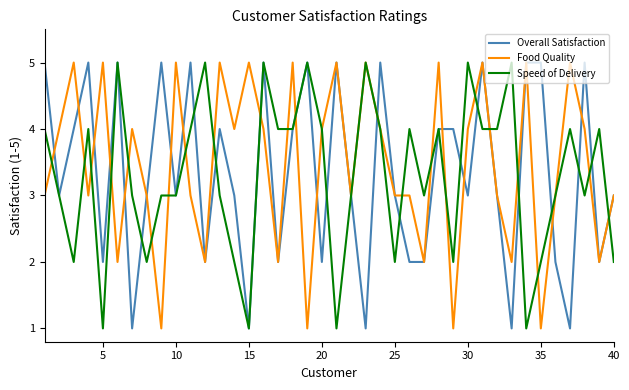

What is the average value of the Speed of Delivery series?

3